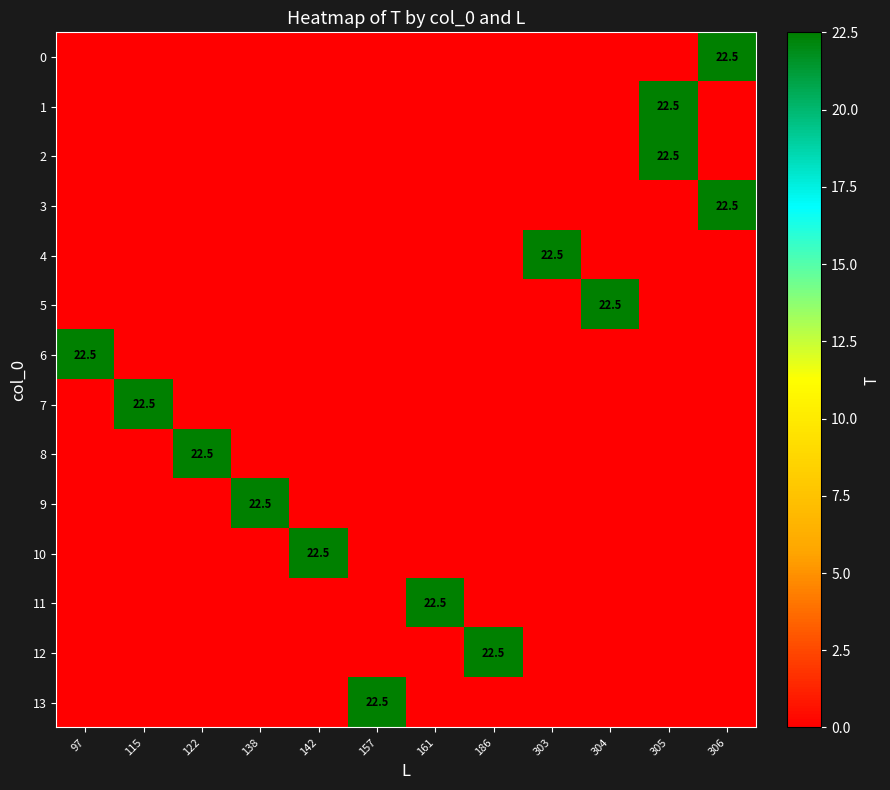

The 9 series shows 9.9 at 138. True or false?

False